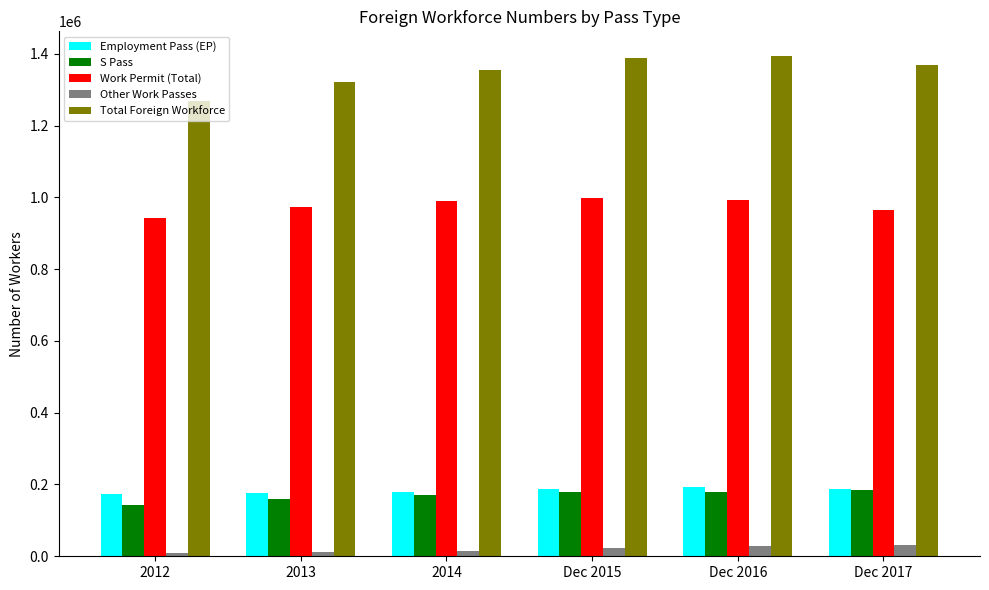

What is the difference between the second highest and minimum values in the Work Permit (Total) series?

49900